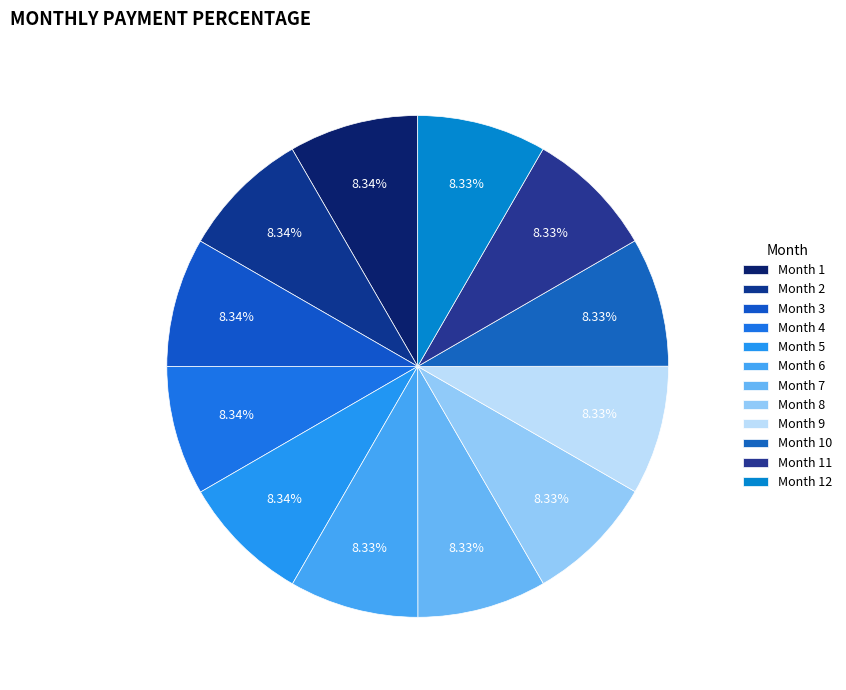

How many slices are in this pie chart?

12